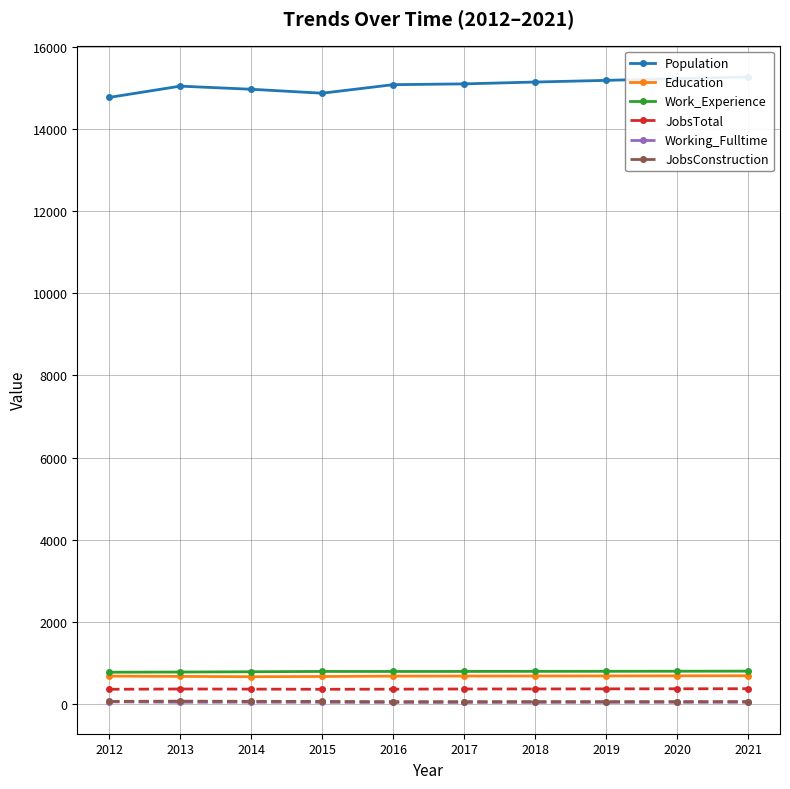

What is the average value of the Population series?

15075